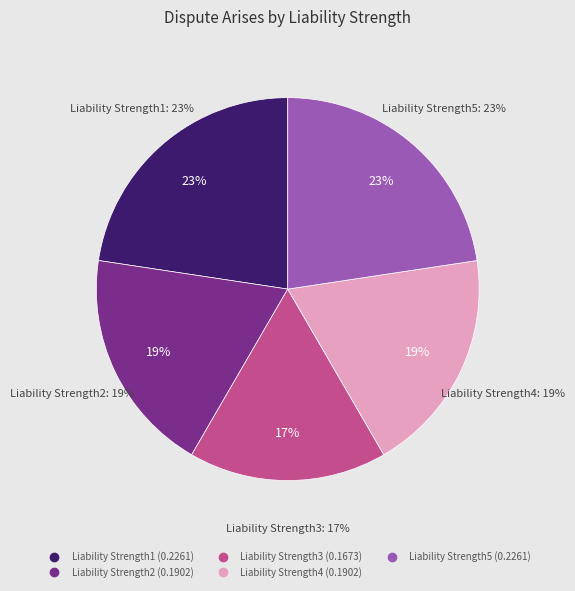

True or false: Liability Strength4 accounts for 26% of the total.

False